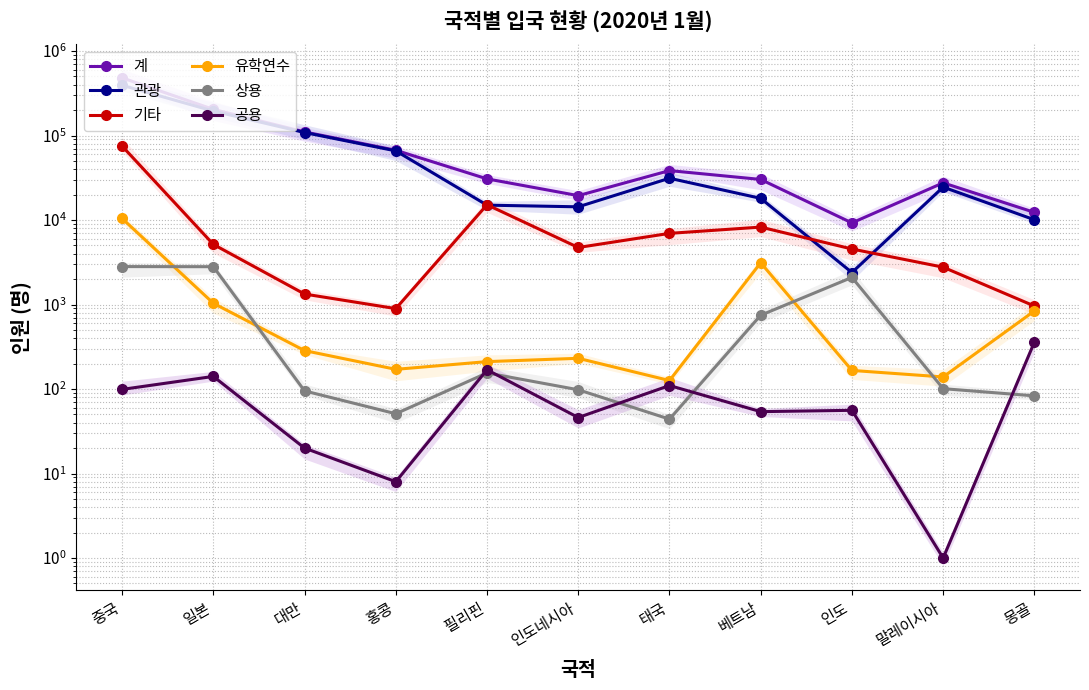

Between 몽골 and 필리핀, which is larger?

필리핀